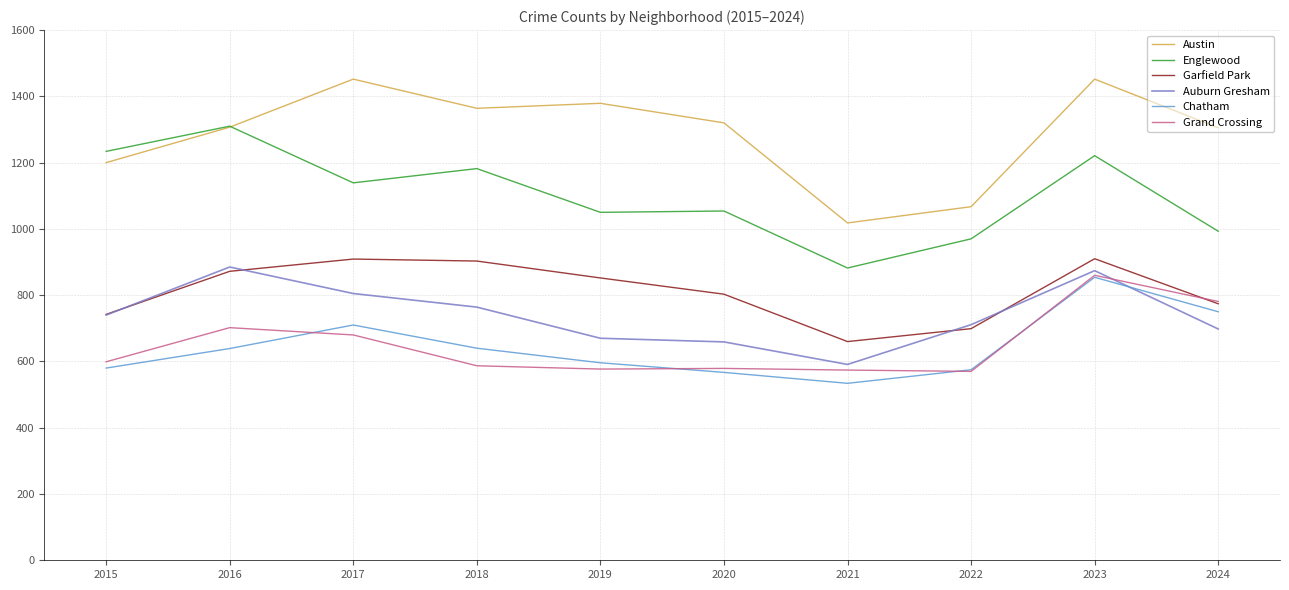

How many times do Chatham and Auburn Gresham cross each other?

1